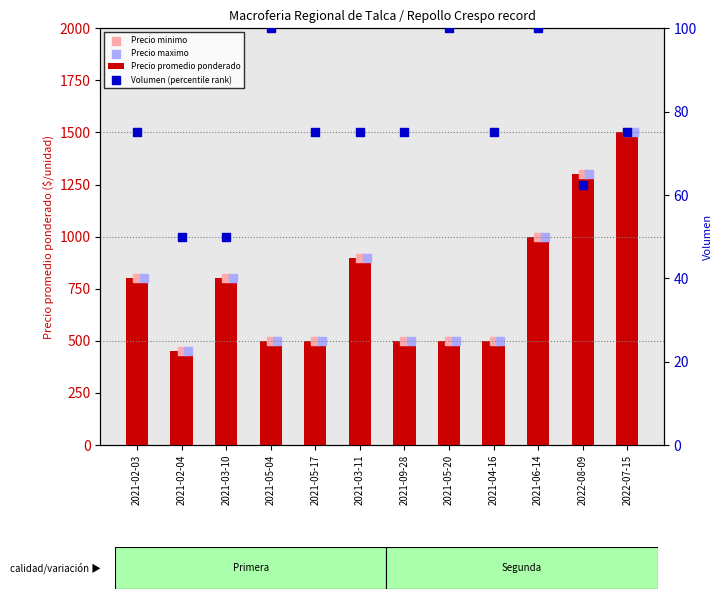

Where is Precio promedio ponderado nearest to the value 975?

2021-06-14